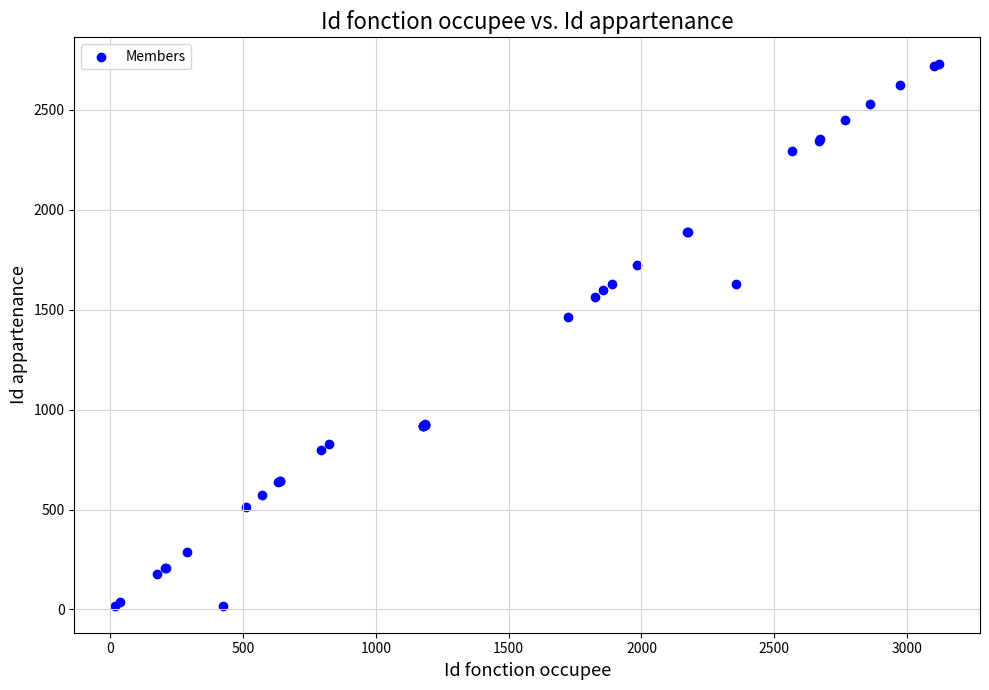

What Y value in the scatter plot is closest to 1373?

1464